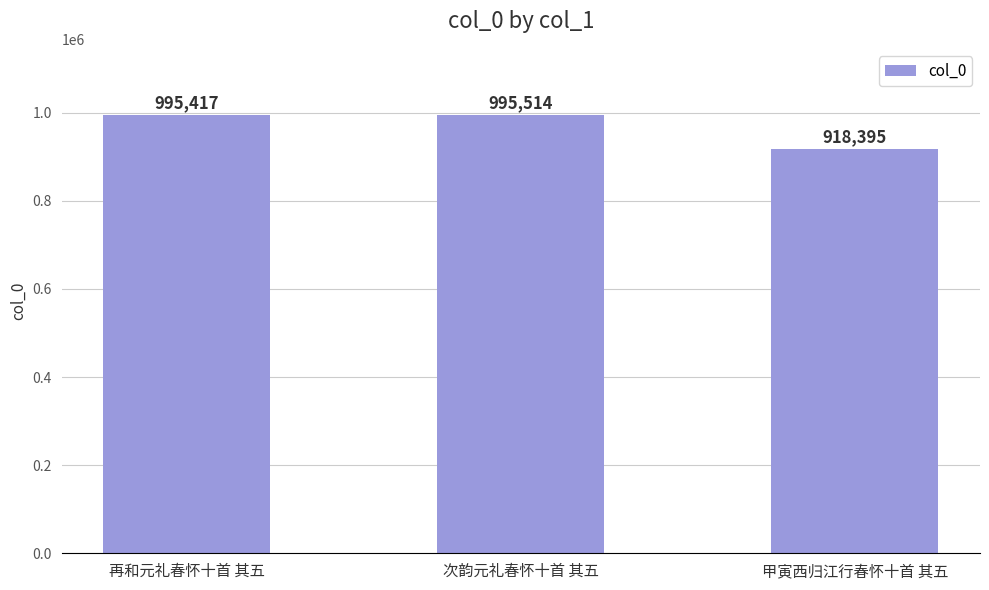

What is the greatest value displayed?

995514